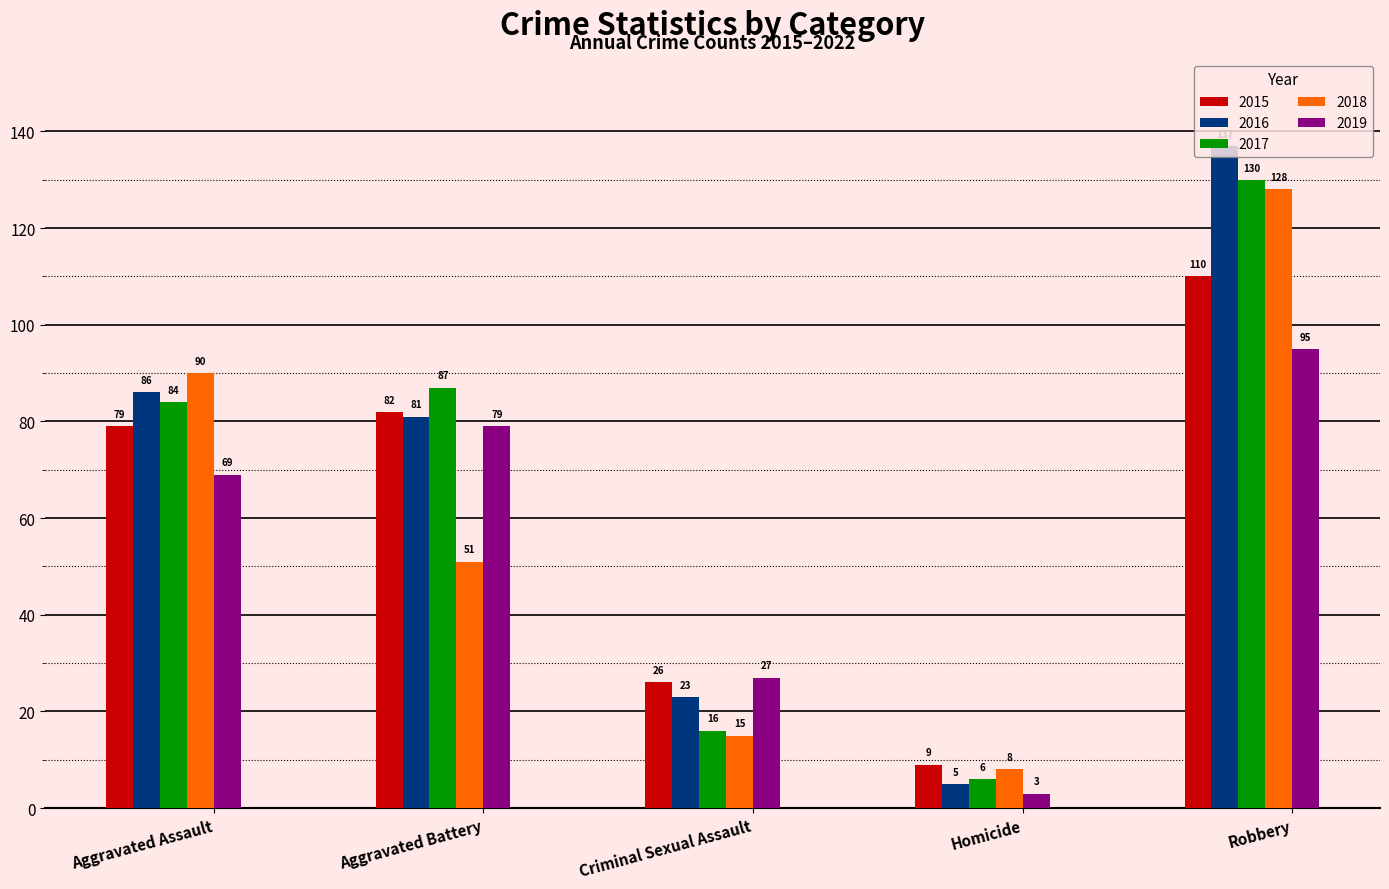

Is it true that 2016 equals 32 at Aggravated Battery?

False